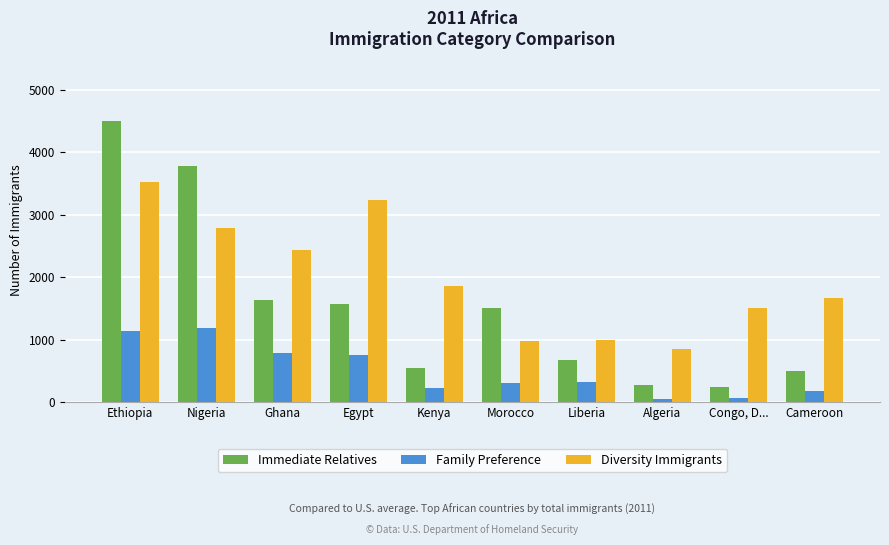

Which series has the largest range (max minus min)?

Immediate Relatives